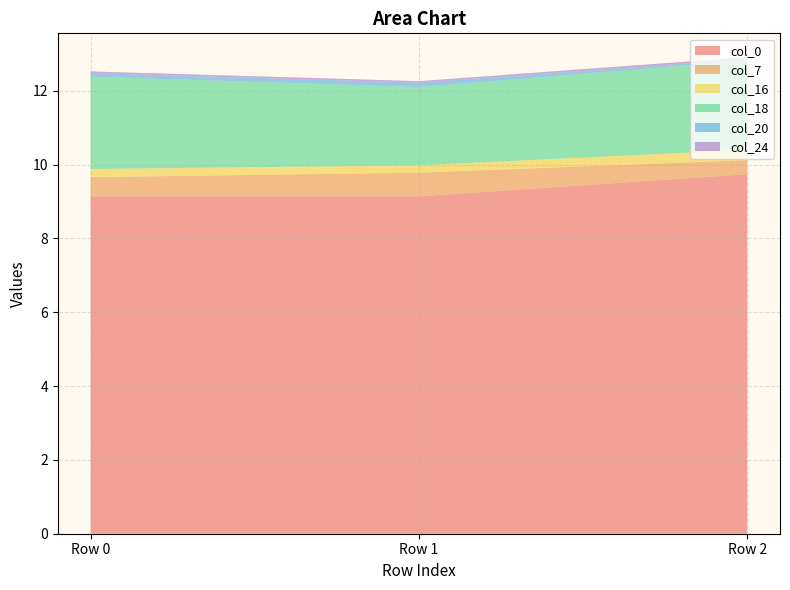

Reading left to right, list all the values displayed in this chart.

col_0: Row 0=9.1	Row 1=9.1	Row 2=9.7
col_7: Row 0=0.5	Row 1=0.6	Row 2=0.4
col_16: Row 0=0.2	Row 1=0.2	Row 2=0.3
col_18: Row 0=2.5	Row 1=2.1	Row 2=2.4
col_20: Row 0=0.1	Row 1=0.1	Row 2=0.0
col_24: Row 0=0.0	Row 1=0.0	Row 2=0.0